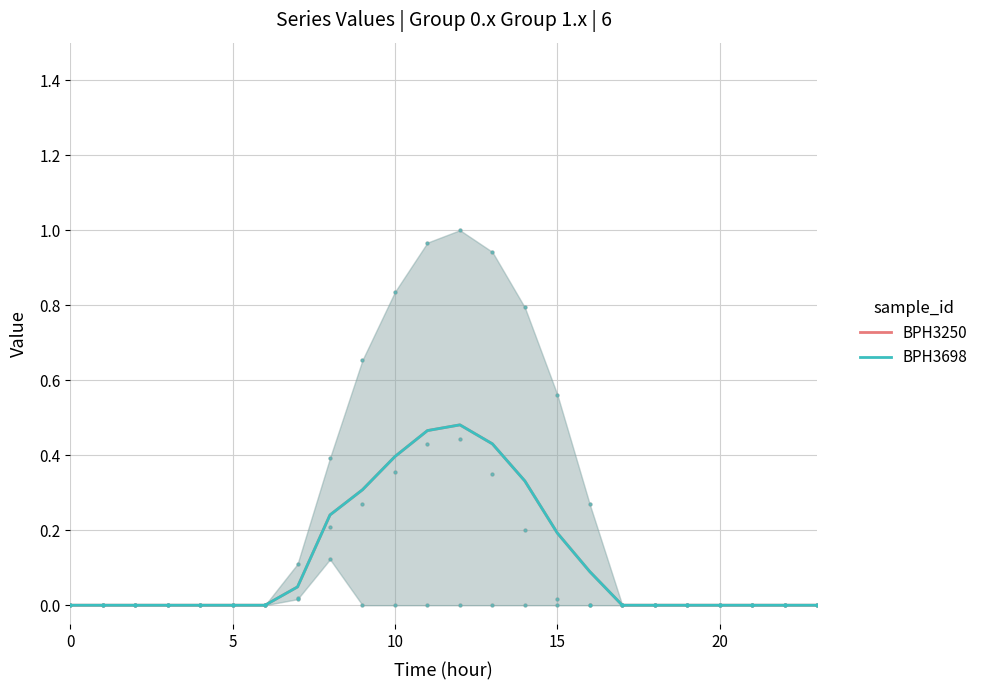

How many values in the BPH3698 series exceed 0?

10